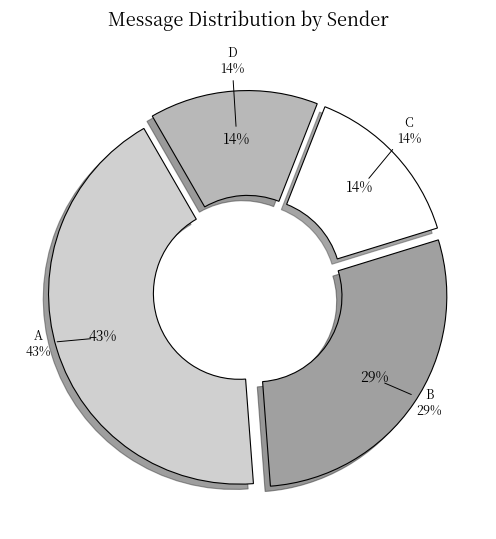

True or false: B accounts for 42% of the total.

False